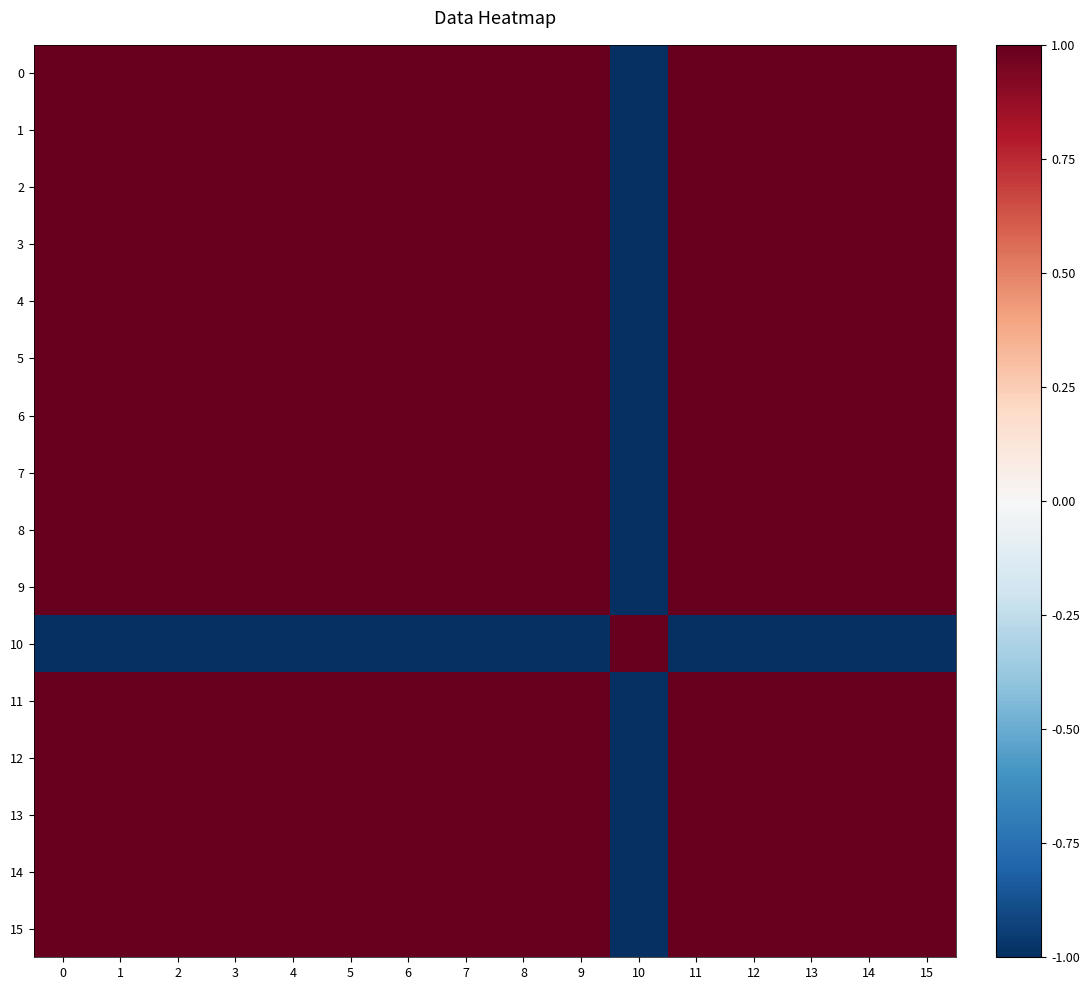

Which label corresponds to the largest value in the chart?

6